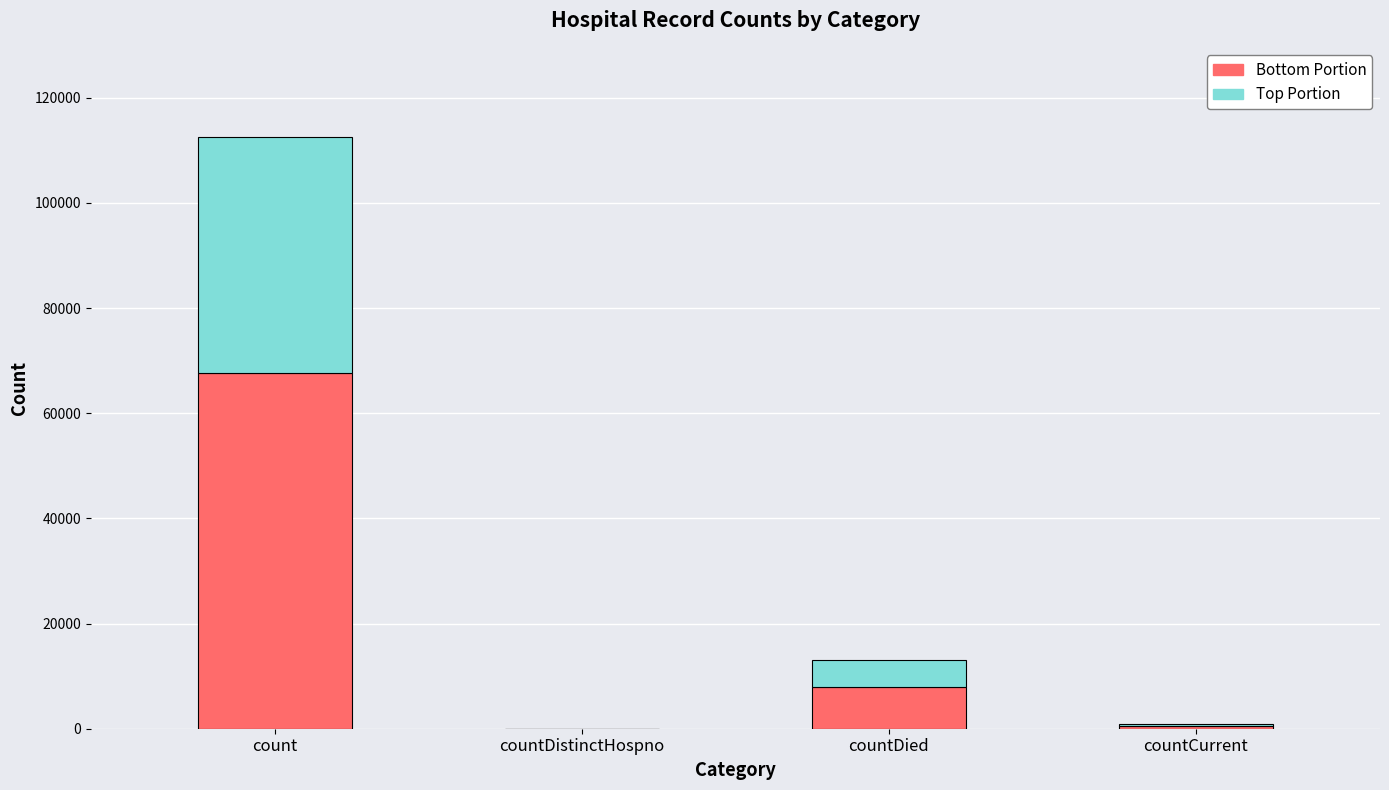

Reading left to right, transcribe the values for Bottom Portion.

count=67563	countDistinctHospno=0	countDied=7895	countCurrent=556